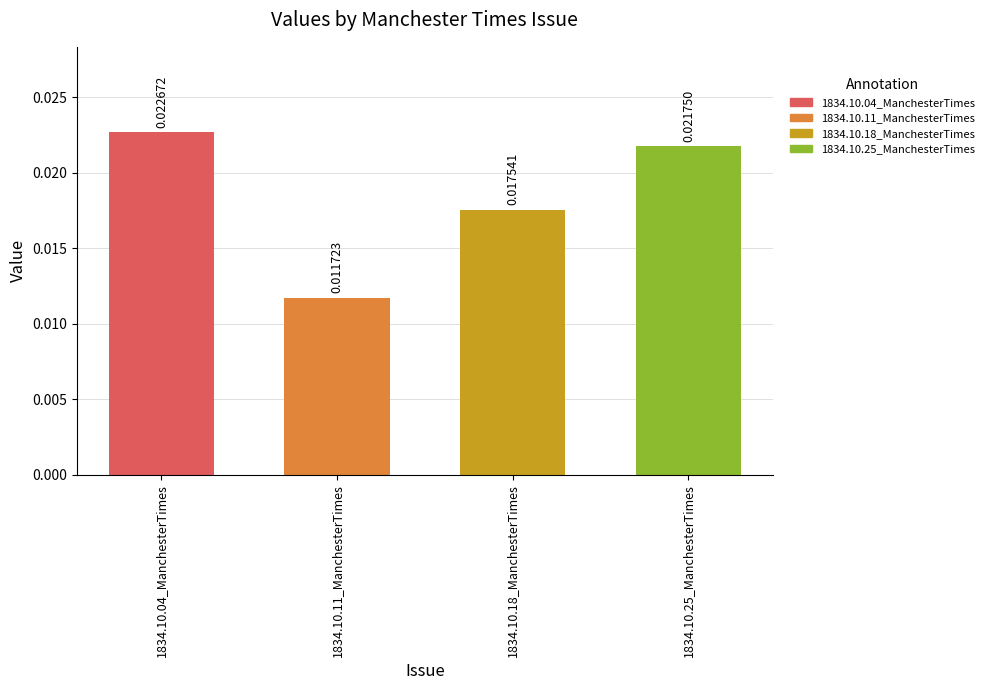

How many distinct data groups are displayed?

1